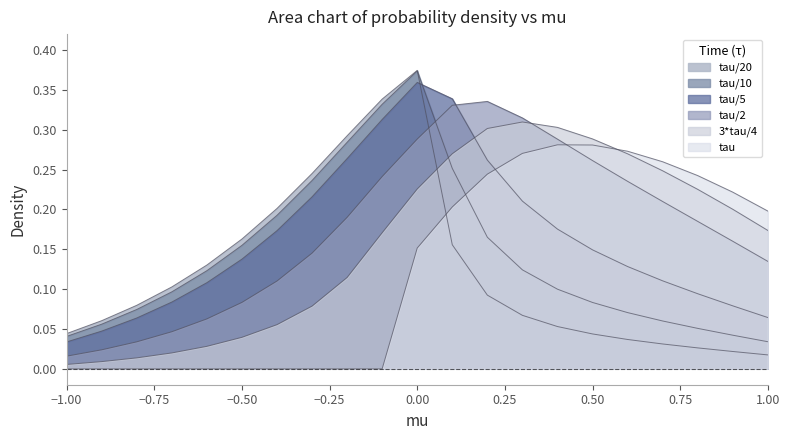

Reading left to right, what are all the values shown in this chart?

tau/20: -1.0=0.0	-0.9=0.1	-0.8=0.1	-0.7=0.1	-0.6=0.1	-0.5=0.2	-0.4=0.2	-0.3=0.2	-0.2=0.3	-0.1=0.3	0.0=0.4	0.1=0.2	0.2=0.1	0.3=0.1	0.4=0.1	0.5=0.0	0.6=0.0	0.7=0.0	0.8=0.0	0.9=0.0	1.0=0.0
tau/10: -1.0=0.0	-0.9=0.1	-0.8=0.1	-0.7=0.1	-0.6=0.1	-0.5=0.2	-0.4=0.2	-0.3=0.2	-0.2=0.3	-0.1=0.3	0.0=0.4	0.1=0.3	0.2=0.2	0.3=0.1	0.4=0.1	0.5=0.1	0.6=0.1	0.7=0.1	0.8=0.1	0.9=0.0	1.0=0.0
tau/5: -1.0=0.0	-0.9=0.0	-0.8=0.1	-0.7=0.1	-0.6=0.1	-0.5=0.1	-0.4=0.2	-0.3=0.2	-0.2=0.3	-0.1=0.3	0.0=0.4	0.1=0.3	0.2=0.3	0.3=0.2	0.4=0.2	0.5=0.1	0.6=0.1	0.7=0.1	0.8=0.1	0.9=0.1	1.0=0.1
tau/2: -1.0=0.0	-0.9=0.0	-0.8=0.0	-0.7=0.0	-0.6=0.1	-0.5=0.1	-0.4=0.1	-0.3=0.1	-0.2=0.2	-0.1=0.2	0.0=0.3	0.1=0.3	0.2=0.3	0.3=0.3	0.4=0.3	0.5=0.3	0.6=0.2	0.7=0.2	0.8=0.2	0.9=0.2	1.0=0.1
3*tau/4: -1.0=0.0	-0.9=0.0	-0.8=0.0	-0.7=0.0	-0.6=0.0	-0.5=0.0	-0.4=0.1	-0.3=0.1	-0.2=0.1	-0.1=0.2	0.0=0.2	0.1=0.3	0.2=0.3	0.3=0.3	0.4=0.3	0.5=0.3	0.6=0.3	0.7=0.2	0.8=0.2	0.9=0.2	1.0=0.2
tau: -1.0=0.0	-0.9=0.0	-0.8=0.0	-0.7=0.0	-0.6=0.0	-0.5=0.0	-0.4=0.0	-0.3=0.0	-0.2=0.0	-0.1=0.0	0.0=0.2	0.1=0.2	0.2=0.2	0.3=0.3	0.4=0.3	0.5=0.3	0.6=0.3	0.7=0.3	0.8=0.2	0.9=0.2	1.0=0.2